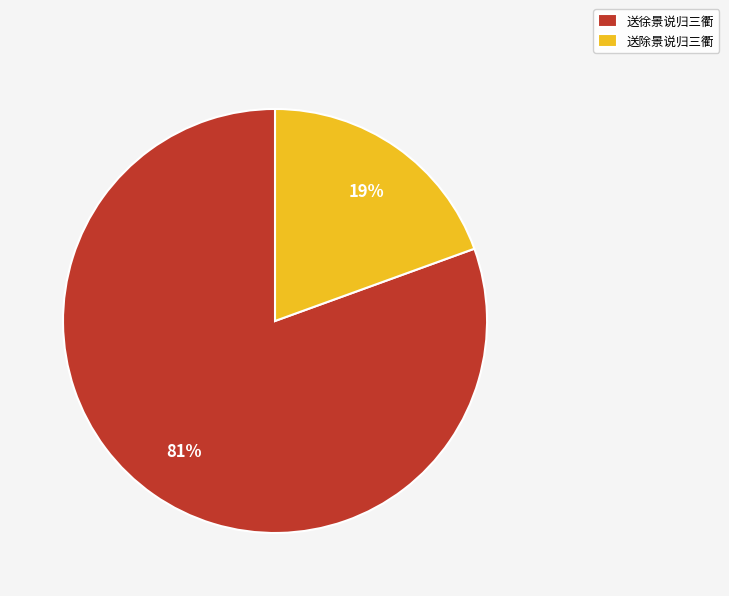

Combined, do 送除景说归三衢 and 送徐景说归三衢 account for over 50%?

Yes